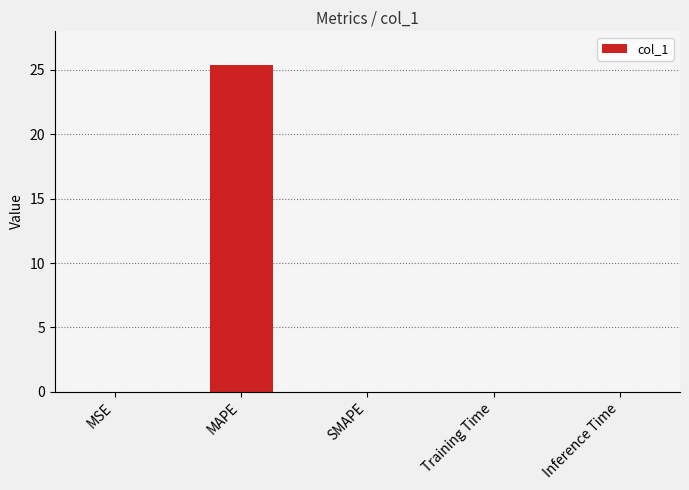

The chart shows a value of 0.0 at SMAPE. True or false?

True